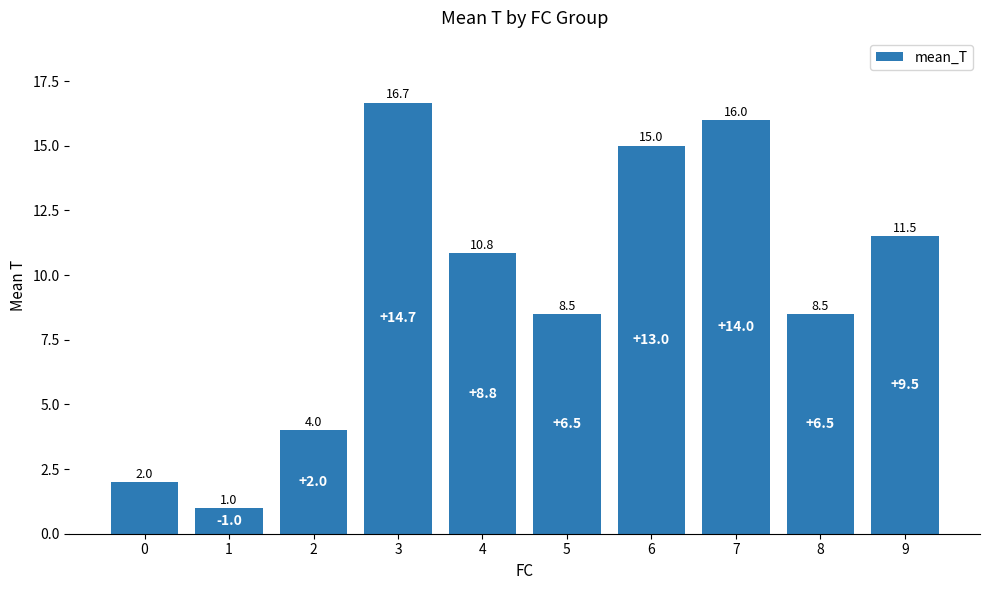

What is the ratio of the value at 8 to the value at 2?

2.1